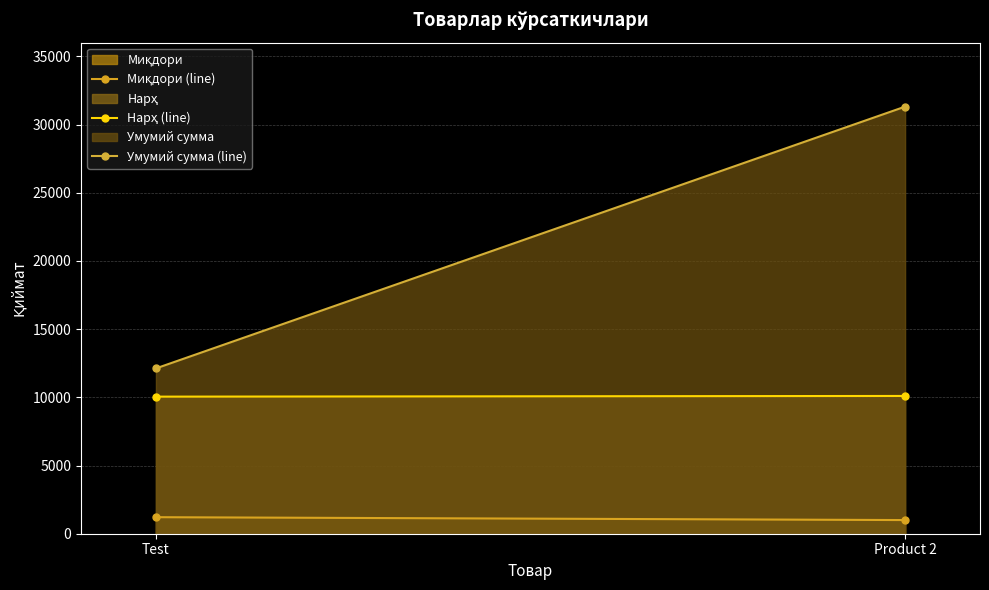

What are all the series names shown in the legend?

Миқдори (line), Нарҳ (line), Умумий сумма (line)